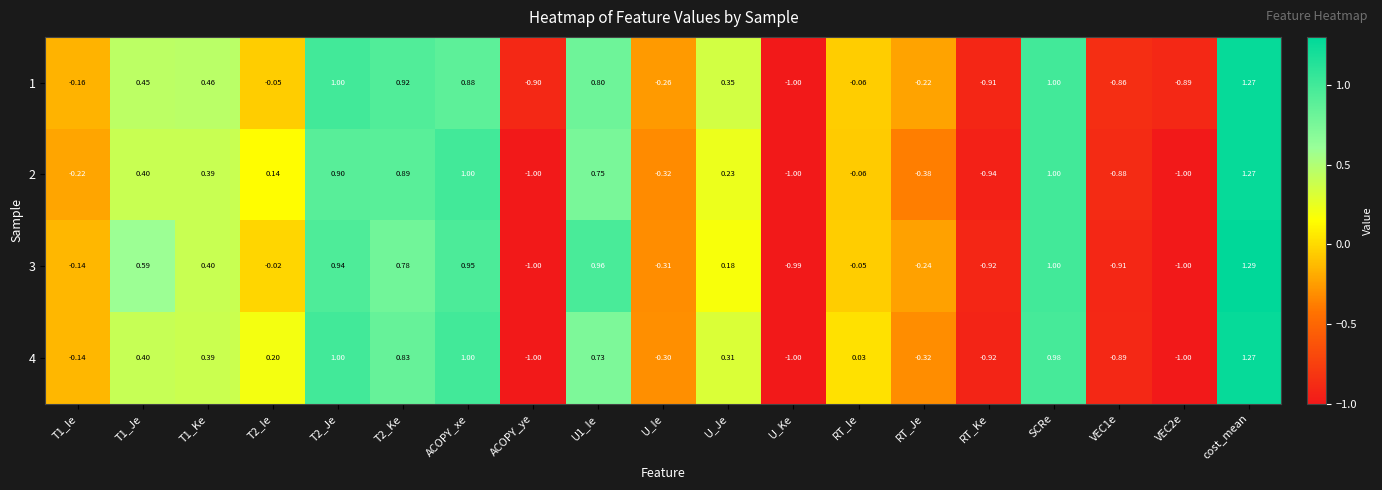

Which category has the highest value in the 3 series?

cost_mean